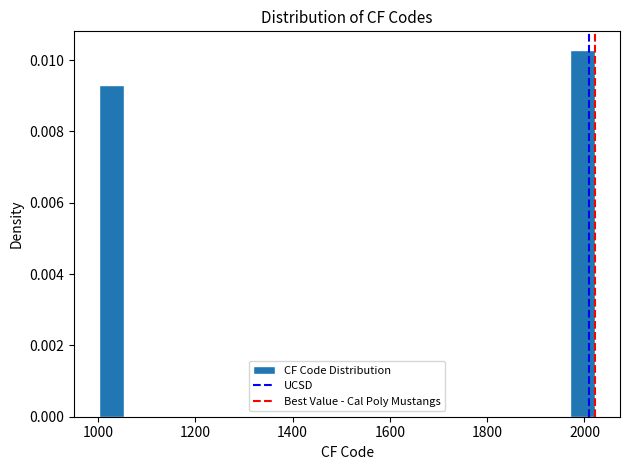

Read against the x-axis, roughly where is the centre of the tallest bar?

2000